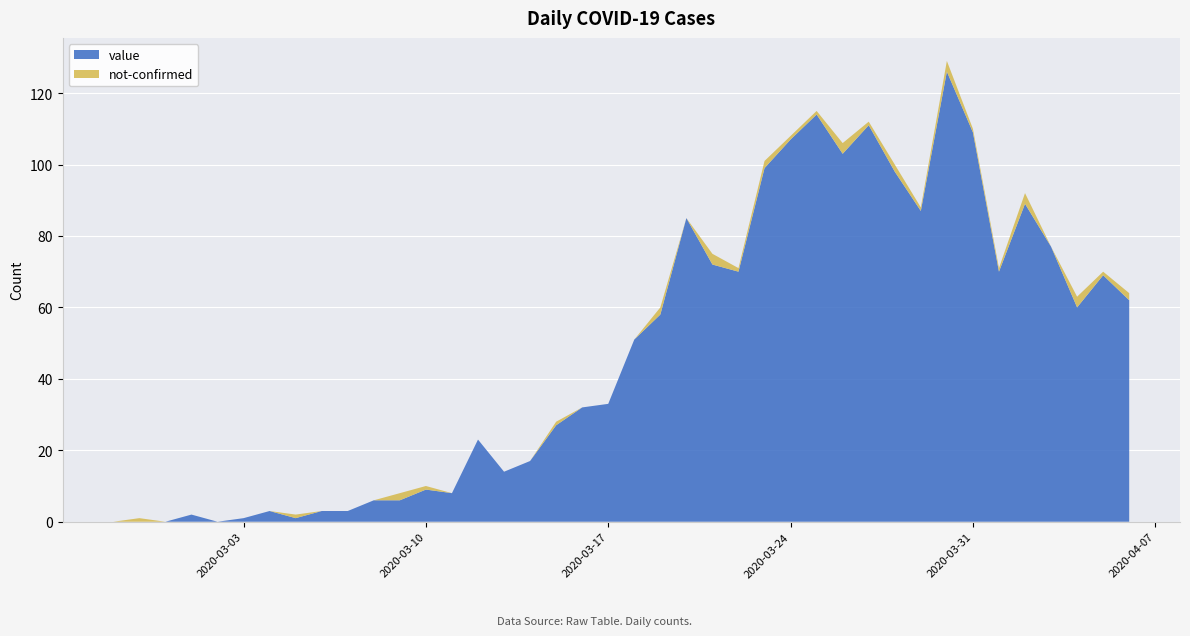

Reading left to right, list all the values displayed in this chart.

value: 2020-02-27=0	2020-02-28=0	2020-02-29=0	2020-03-01=2	2020-03-02=0	2020-03-03=1	2020-03-04=3	2020-03-05=1	2020-03-06=3	2020-03-07=3	2020-03-08=6	2020-03-09=6	2020-03-10=9	2020-03-11=8	2020-03-12=23	2020-03-13=14	2020-03-14=17	2020-03-15=27	2020-03-16=32	2020-03-17=33	2020-03-18=51	2020-03-19=58	2020-03-20=85	2020-03-21=72	2020-03-22=70	2020-03-23=99	2020-03-24=107	2020-03-25=114	2020-03-26=103	2020-03-27=111	2020-03-28=98	2020-03-29=87	2020-03-30=126	2020-03-31=109	2020-04-01=70	2020-04-02=89	2020-04-03=77	2020-04-04=60	2020-04-05=69	2020-04-06=62
not-confirmed: 2020-02-27=0	2020-02-28=1	2020-02-29=0	2020-03-01=0	2020-03-02=0	2020-03-03=0	2020-03-04=0	2020-03-05=1	2020-03-06=0	2020-03-07=0	2020-03-08=0	2020-03-09=2	2020-03-10=1	2020-03-11=0	2020-03-12=0	2020-03-13=0	2020-03-14=0	2020-03-15=1	2020-03-16=0	2020-03-17=0	2020-03-18=0	2020-03-19=2	2020-03-20=0	2020-03-21=3	2020-03-22=1	2020-03-23=2	2020-03-24=1	2020-03-25=1	2020-03-26=3	2020-03-27=1	2020-03-28=2	2020-03-29=1	2020-03-30=3	2020-03-31=1	2020-04-01=1	2020-04-02=3	2020-04-03=0	2020-04-04=3	2020-04-05=1	2020-04-06=2